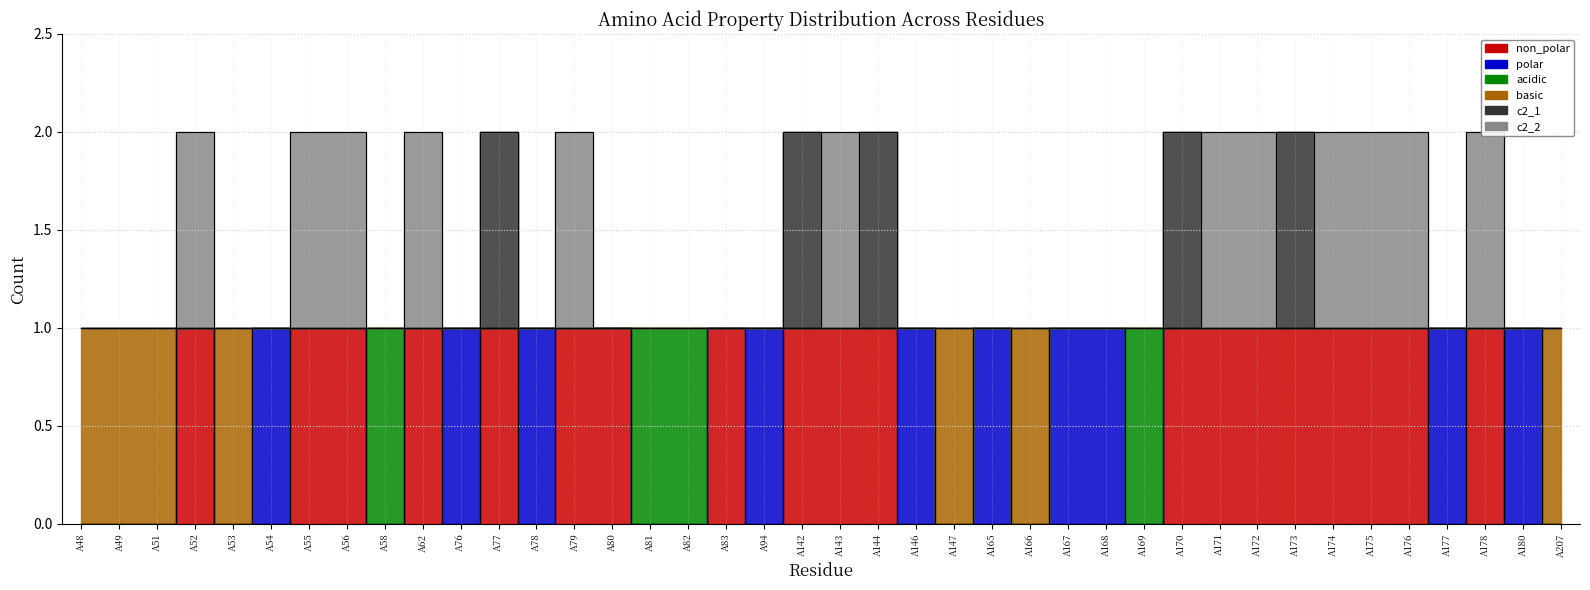

At which category is the sum across all series the highest?

A77